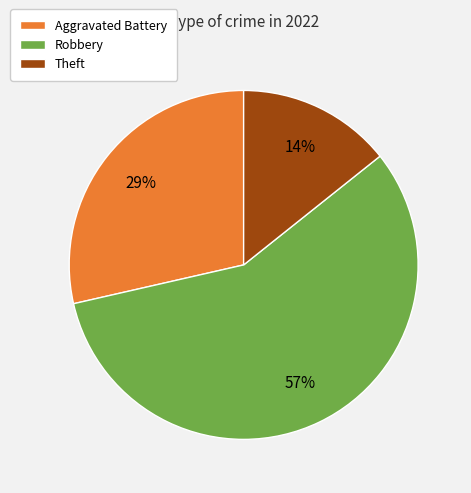

Is there a majority slice in this chart?

Yes